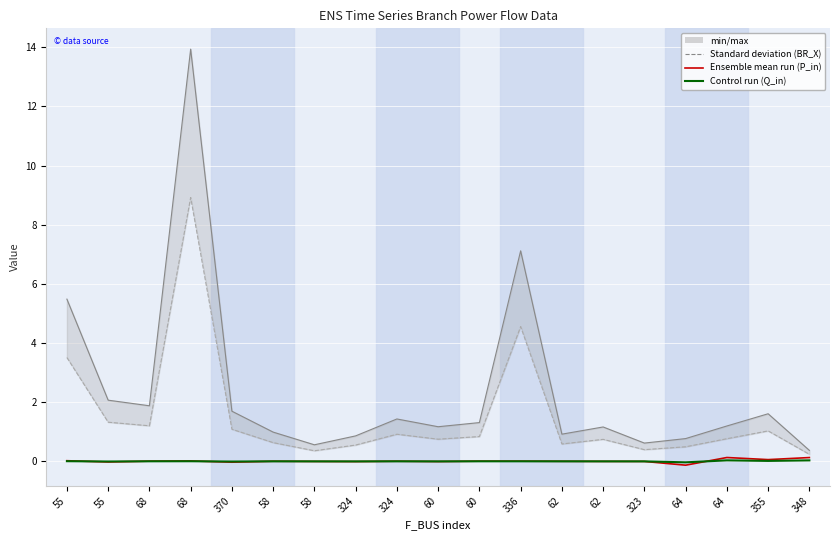

What is the difference between the maximum and minimum values in the BR_X series?

8.7